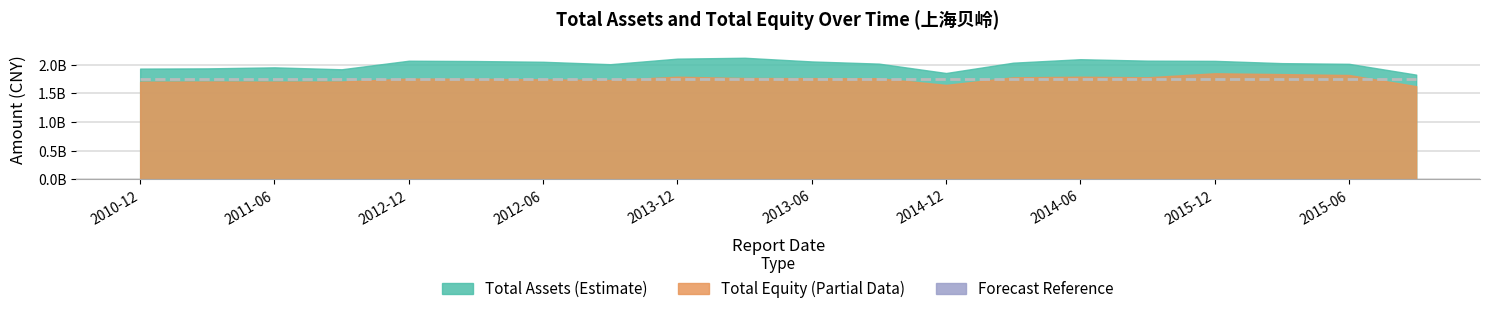

How many categories are shown in the chart?

20